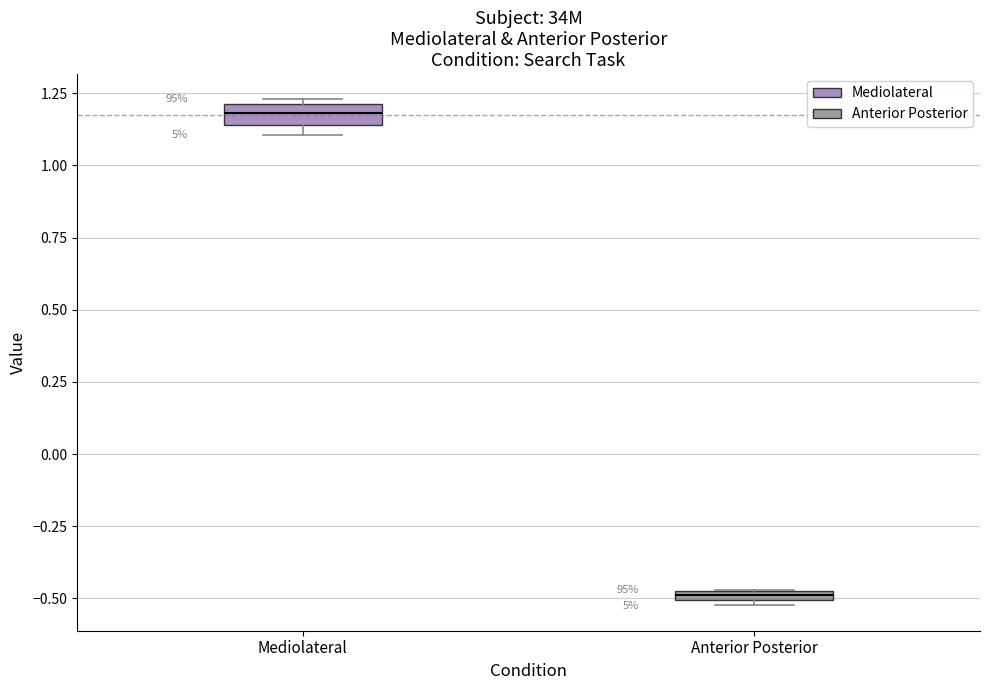

Which box's median line is the lowest?

Anterior Posterior